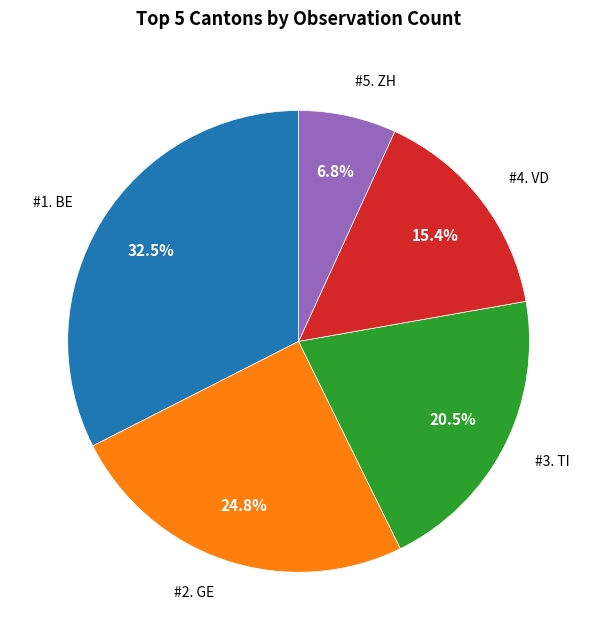

Rank the categories by value from lowest to highest.

#5. ZH, #4. VD, #3. TI, #2. GE, #1. BE